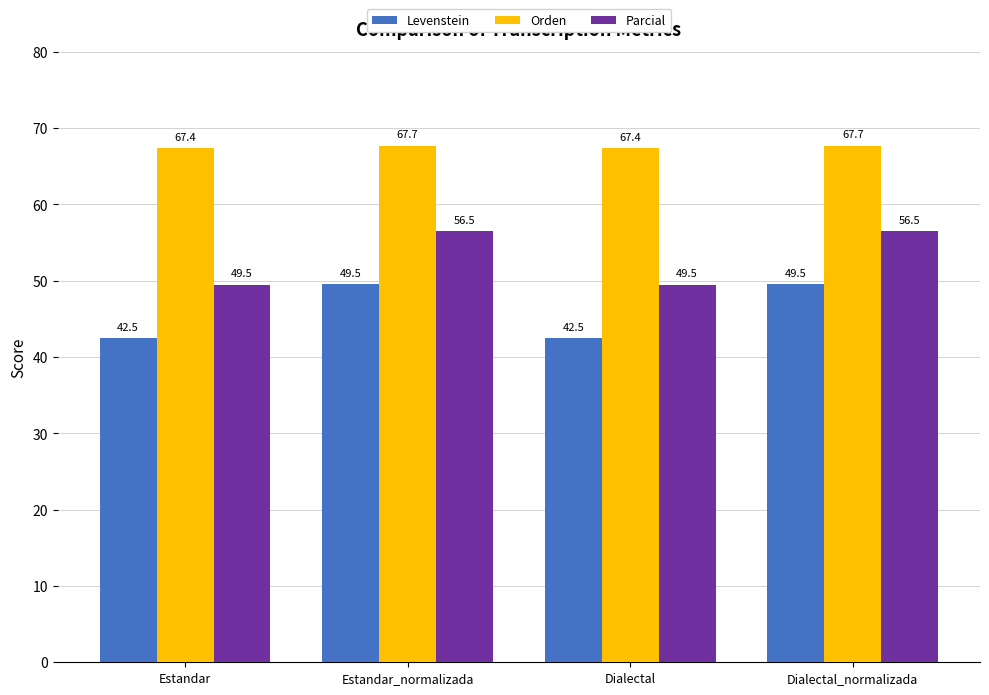

Rank the series at Dialectal_normalizada from lowest to highest value.

Levenstein, Parcial, Orden